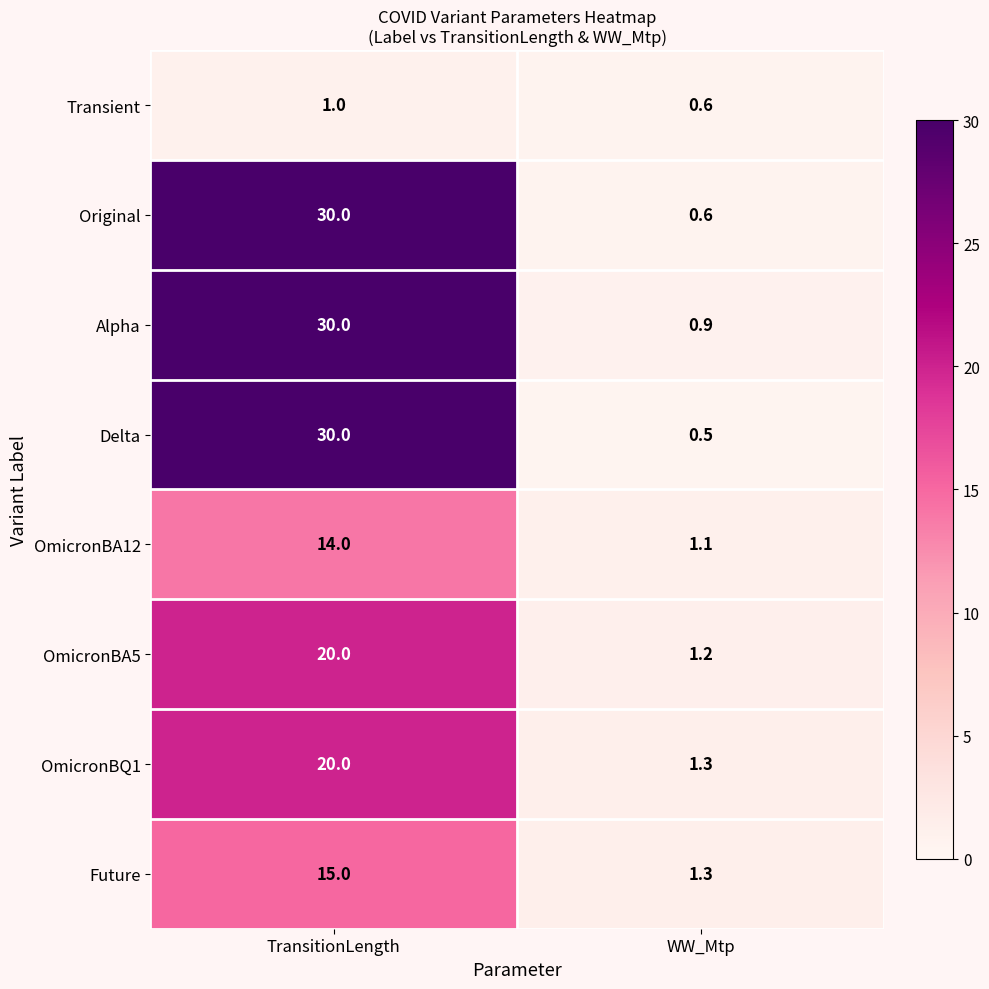

Reading left to right, transcribe all the data shown in this chart.

Transient: 1.0	0.6
Original: 30.0	0.6
Alpha: 30.0	0.9
Delta: 30.0	0.5
OmicronBA12: 14.0	1.1
OmicronBA5: 20.0	1.2
OmicronBQ1: 20.0	1.3
Future: 15.0	1.3